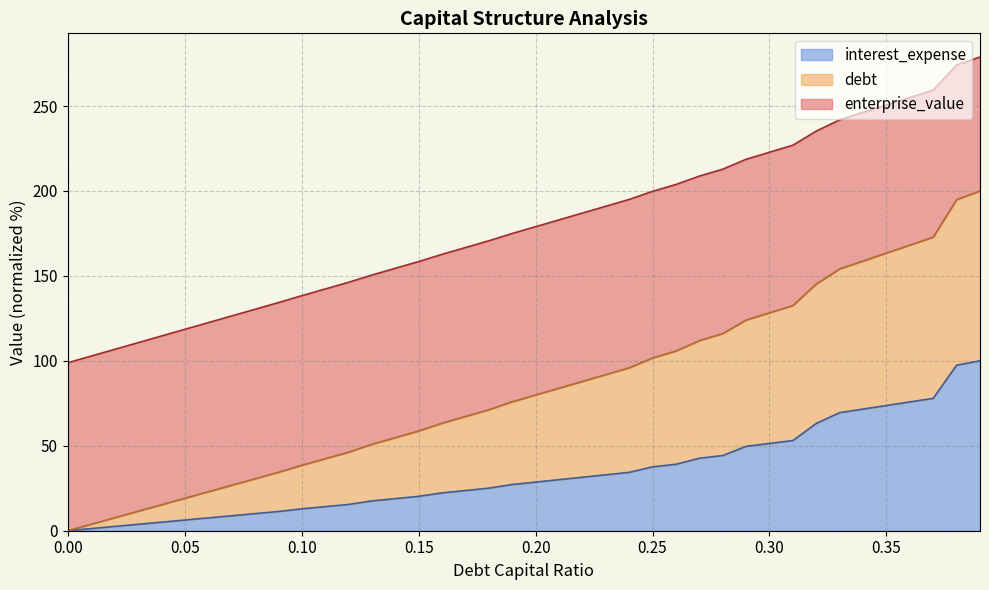

Reading right to left, transcribe all the data shown in this chart.

debt_capital: 0.39=278.8	0.38=274.1	0.37=259.4	0.36=255.0	0.35=250.6	0.34=246.2	0.33=241.9	0.32=235.2	0.31=226.9	0.3=222.8	0.29=218.6	0.28=212.8	0.27=208.7	0.26=203.8	0.25=199.8	0.24=195.0	0.23=191.0	0.22=187.0	0.21=183.0	0.2=179.0	0.19=175.0	0.18=170.7	0.17=166.7	0.16=162.7	0.15=158.4	0.14=154.5	0.13=150.5	0.12=146.2	0.11=142.3	0.1=138.3	0.09=134.3	0.08=130.3	0.07=126.4	0.06=122.5	0.05=118.5	0.04=114.6	0.03=110.7	0.02=106.7	0.01=102.8	0=98.9
debt: 0.39=200.0	0.38=194.9	0.37=172.8	0.36=168.1	0.35=163.4	0.34=158.8	0.33=154.1	0.32=145.2	0.31=132.6	0.3=128.3	0.29=124.0	0.28=116.0	0.27=111.9	0.26=105.8	0.25=101.7	0.24=95.9	0.23=91.9	0.22=87.9	0.21=83.9	0.2=79.9	0.19=75.9	0.18=71.2	0.17=67.2	0.16=63.3	0.15=58.7	0.14=54.8	0.13=50.9	0.12=46.2	0.11=42.4	0.1=38.5	0.09=34.4	0.08=30.6	0.07=26.7	0.06=22.9	0.05=19.1	0.04=15.3	0.03=11.5	0.02=7.6	0.01=3.8	0=0.0
interest_expense: 0.39=100.0	0.38=97.4	0.37=77.9	0.36=75.8	0.35=73.7	0.34=71.6	0.33=69.5	0.32=63.2	0.31=53.1	0.3=51.4	0.29=49.7	0.28=44.2	0.27=42.7	0.26=39.1	0.25=37.6	0.24=34.3	0.23=32.9	0.22=31.5	0.21=30.1	0.2=28.6	0.19=27.2	0.18=25.1	0.17=23.7	0.16=22.3	0.15=20.2	0.14=18.9	0.13=17.5	0.12=15.5	0.11=14.2	0.1=12.9	0.09=11.3	0.08=10.1	0.07=8.8	0.06=7.5	0.05=6.3	0.04=5.0	0.03=3.8	0.02=2.5	0.01=1.3	0=0.0